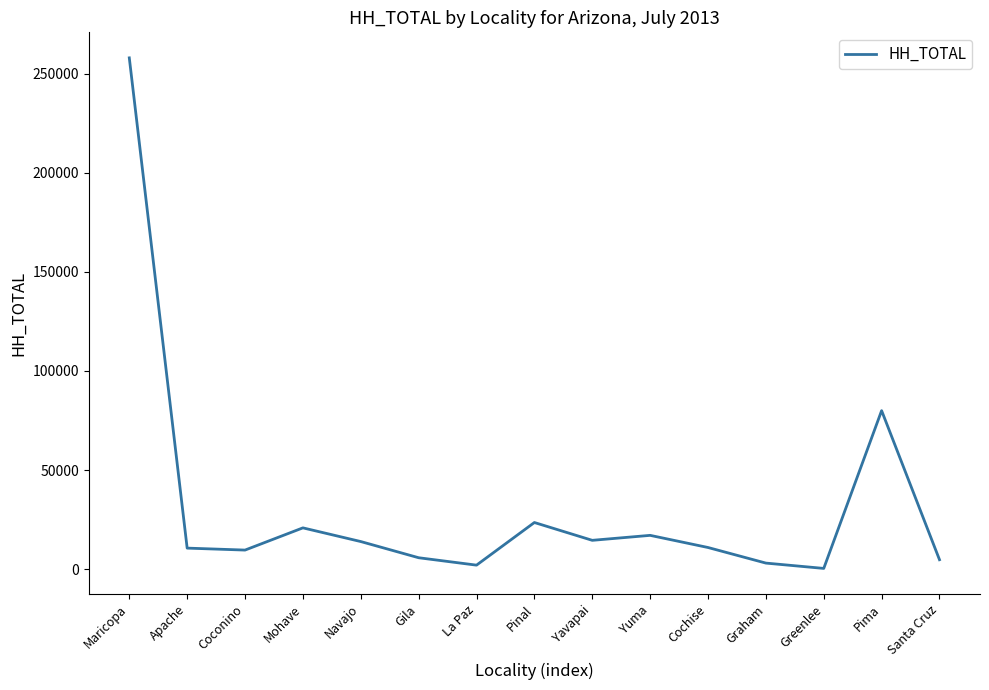

What is the sum of the values at Mohave and Cochise?

31789